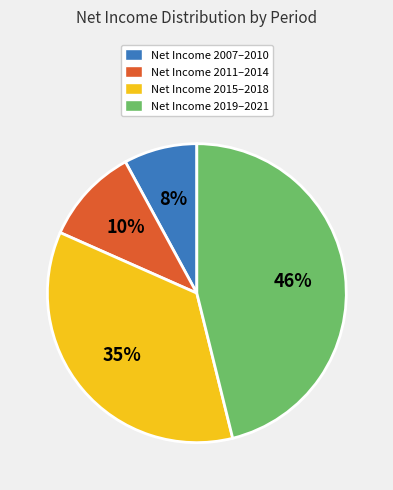

To the nearest percent, what portion does Net Income 2007–2010 represent?

8%